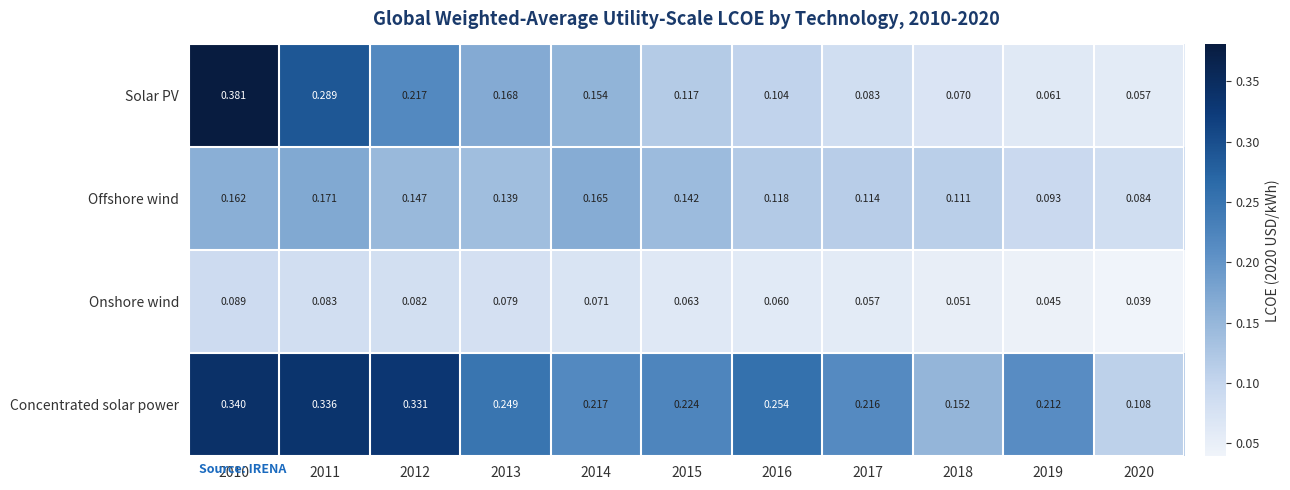

Which series has the widest spread of values?

Solar PV